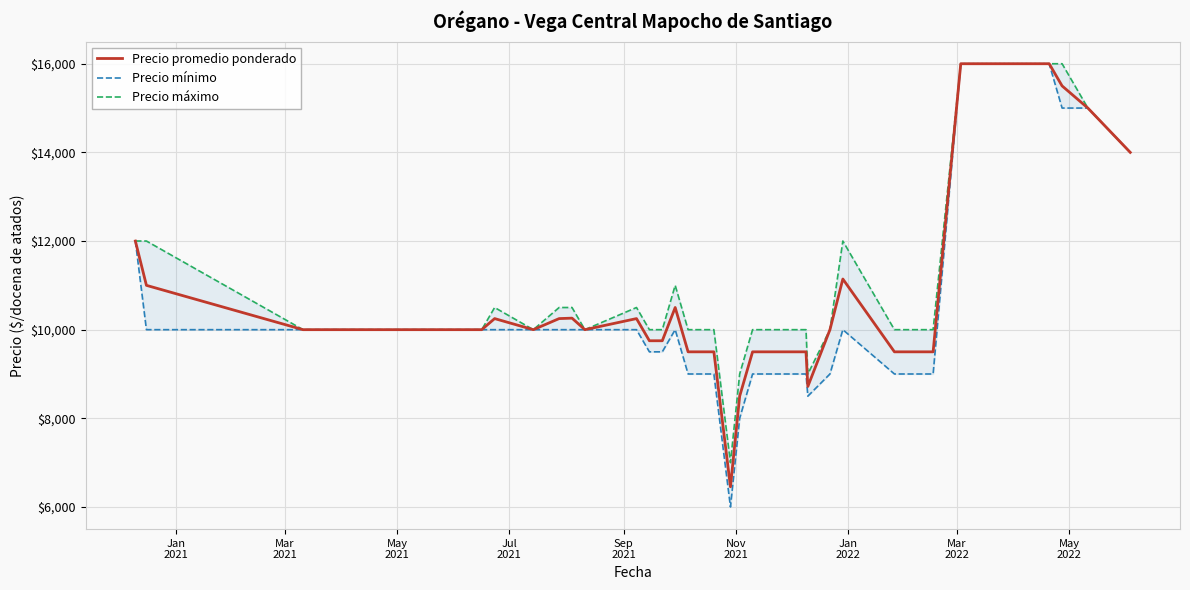

What is the minimum value for Precio promedio ponderado?

6455